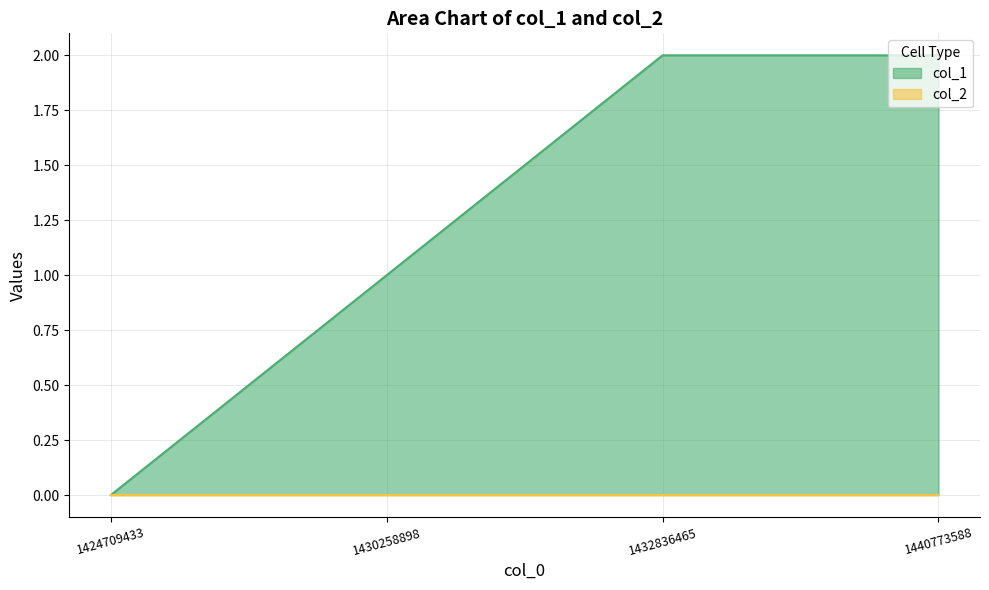

Which has a higher value, 1440773588 or 1430258898?

1440773588